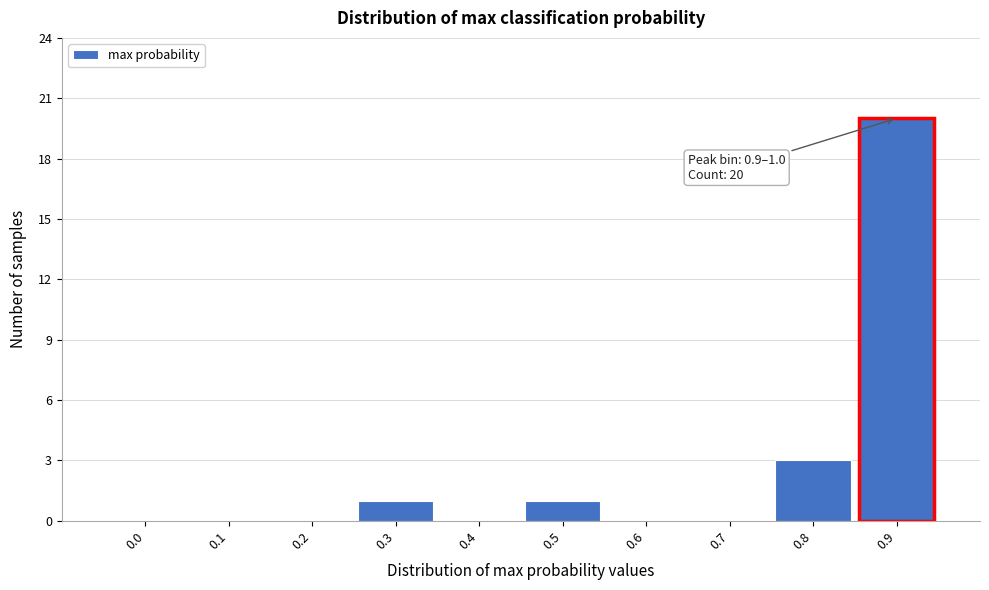

Reading left to right, transcribe all the data shown in this chart.

0.0=0	0.1=0	0.2=0	0.3=1	0.4=0	0.5=1	0.6=0	0.7=0	0.8=3	0.9=20